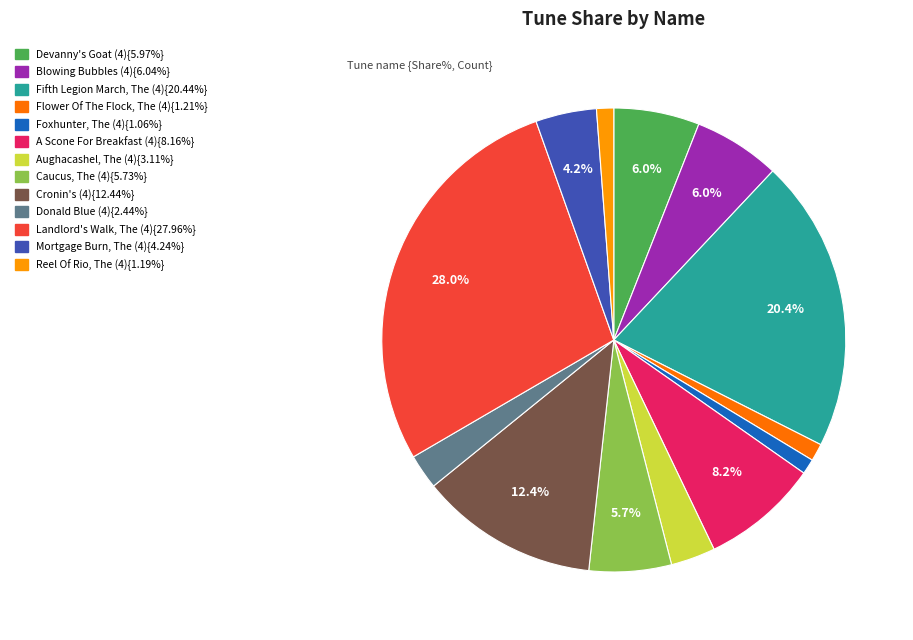

Is there any slice that represents more than half of the pie?

No